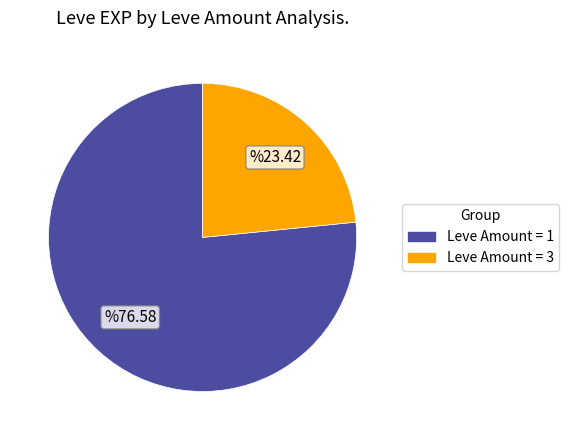

Does any single category account for the majority?

Yes